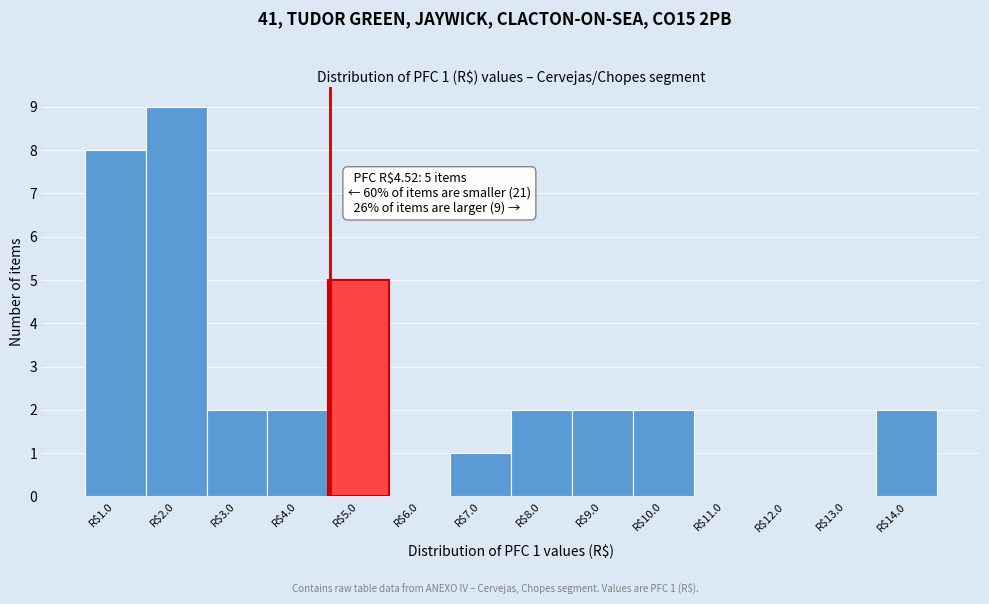

Over which range of the x-axis is the bar tallest?

1.5 to 2.5